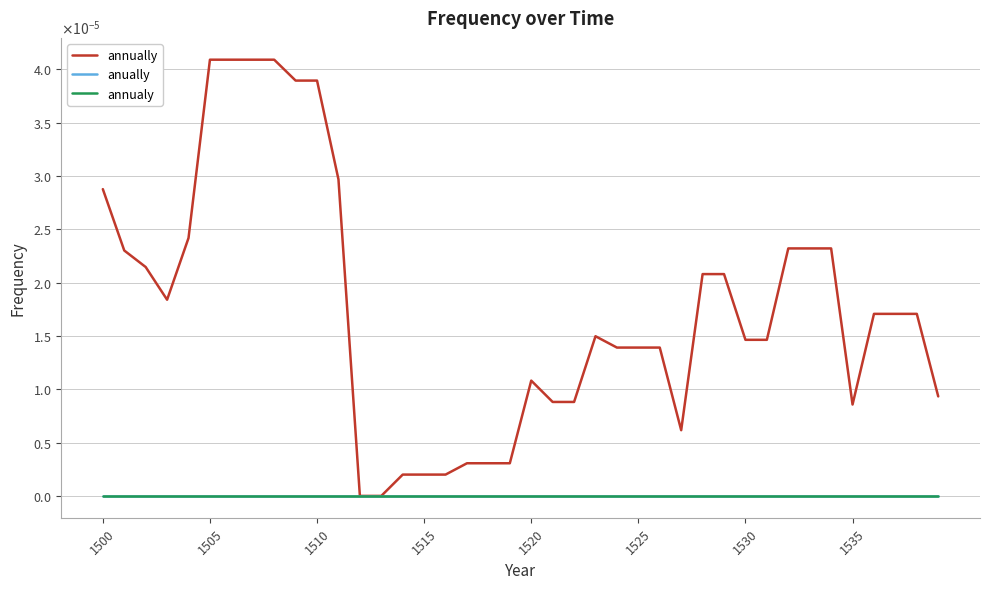

Does the chart display data point markers on the line(s)?

No